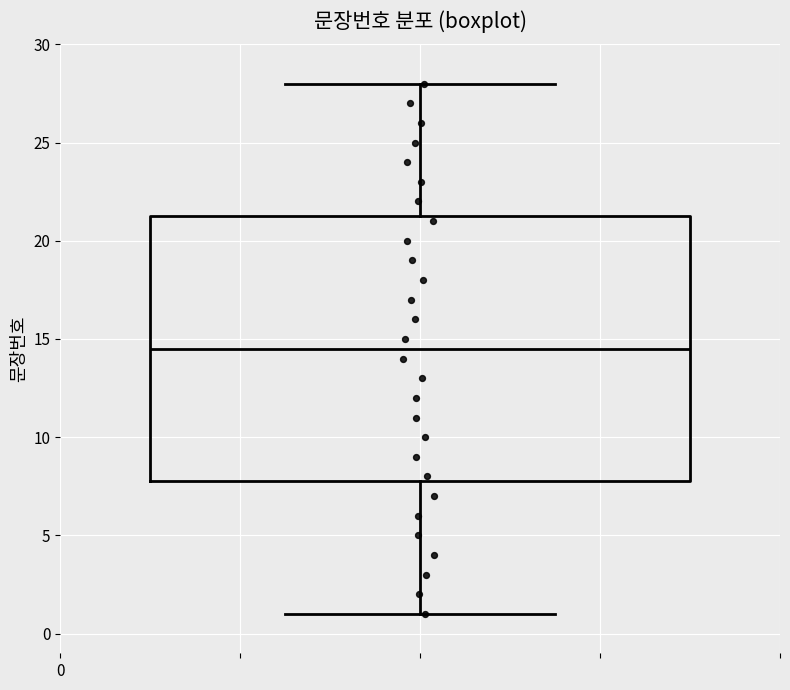

Where does the upper whisker of the box end on the y-axis? The values are not printed on the chart, so give them approximately, as read against the axis.

28.0